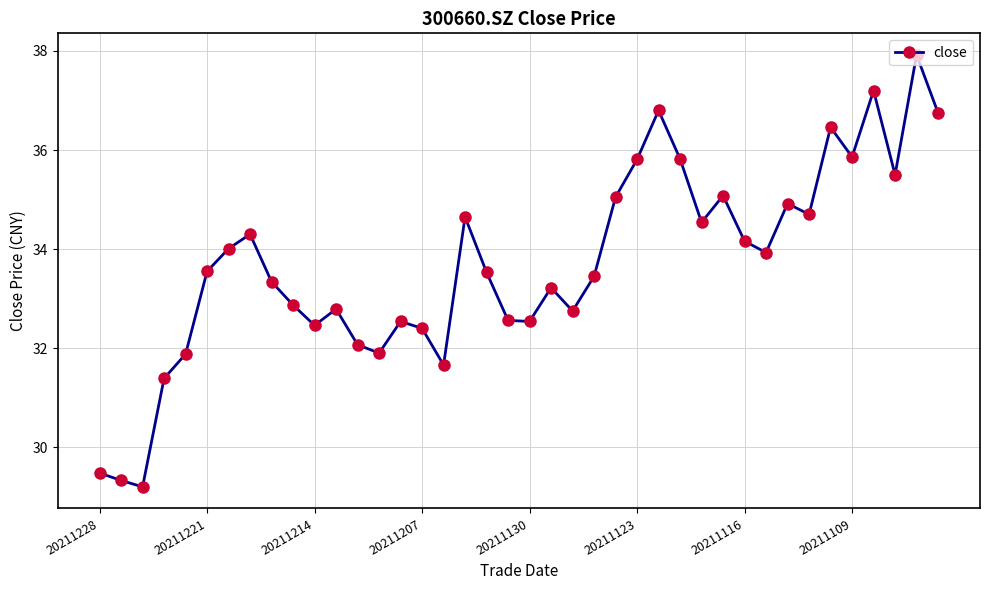

What is the difference between the maximum and minimum values?

8.7